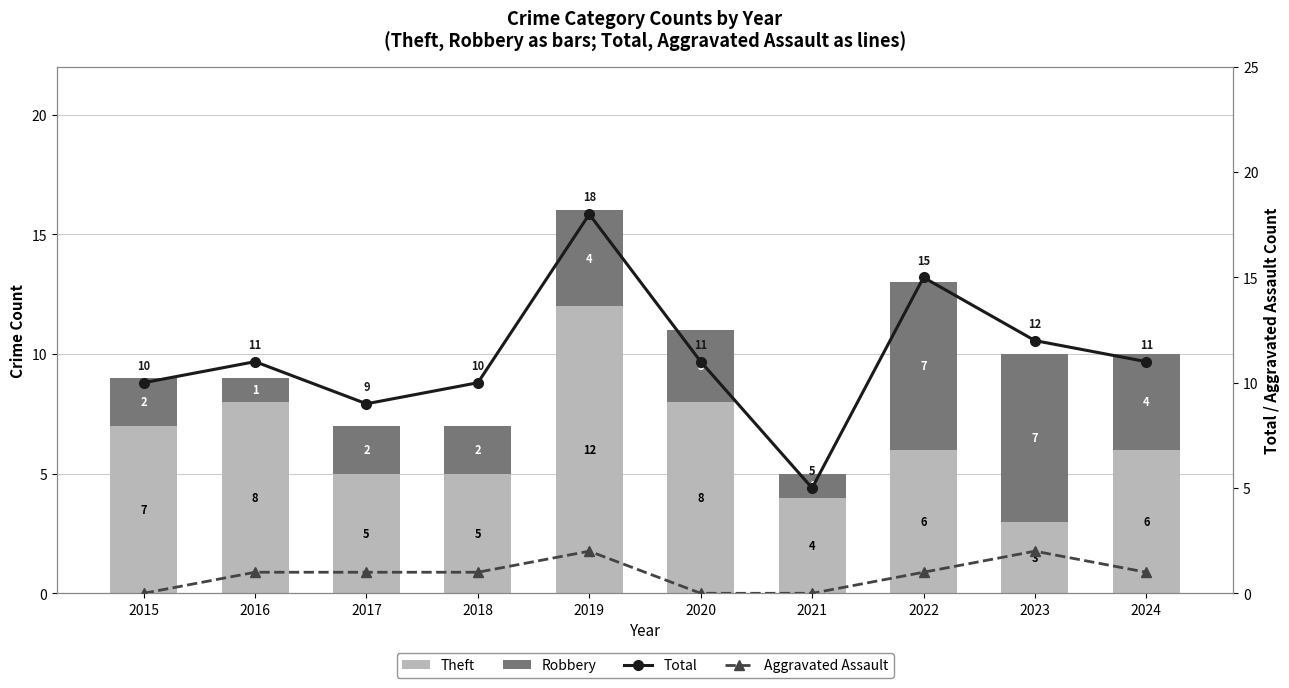

What is the sum of the Robbery values at 2020 and 2023?

10